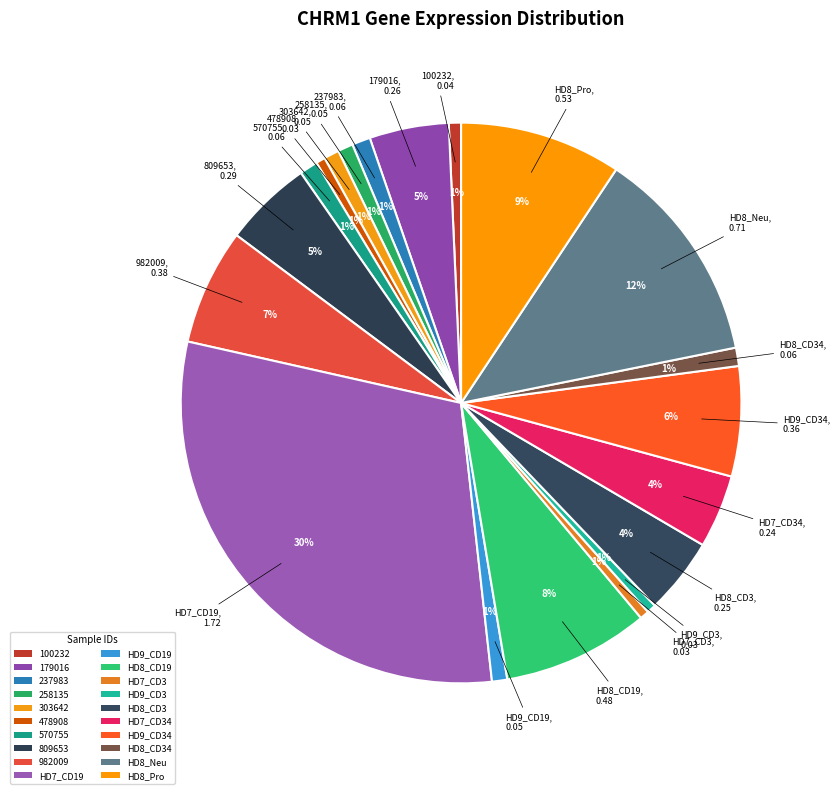

How many segments does this pie chart have?

20